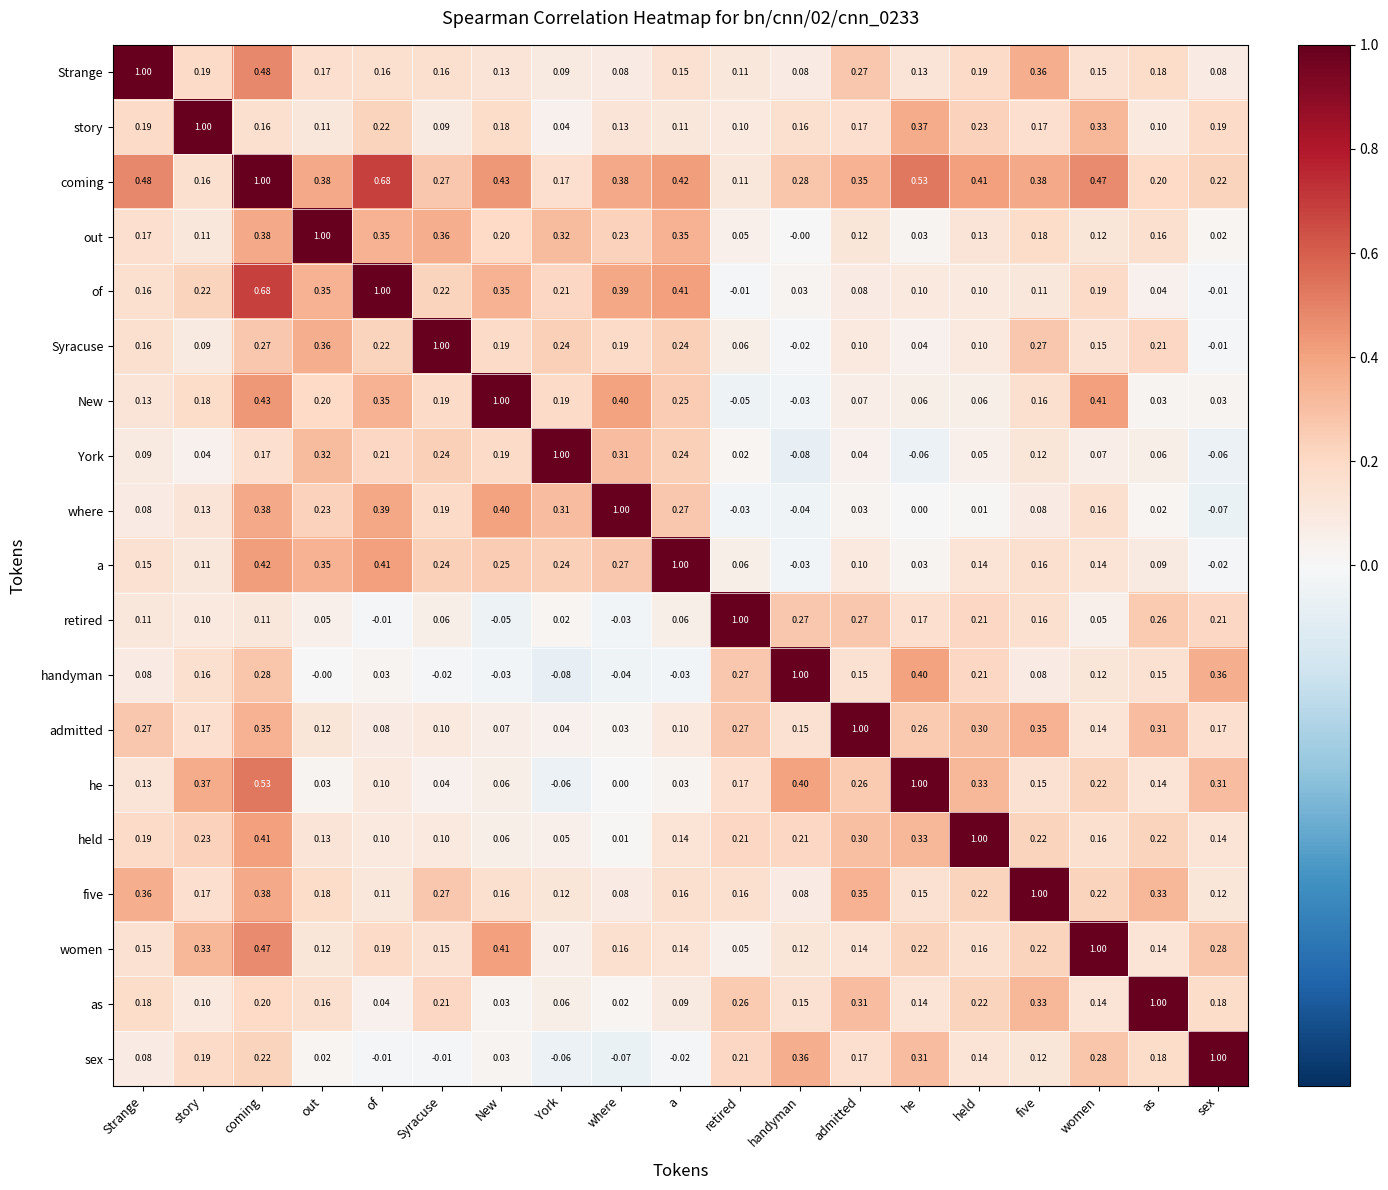

Where is coming nearest to the value 0?

retired